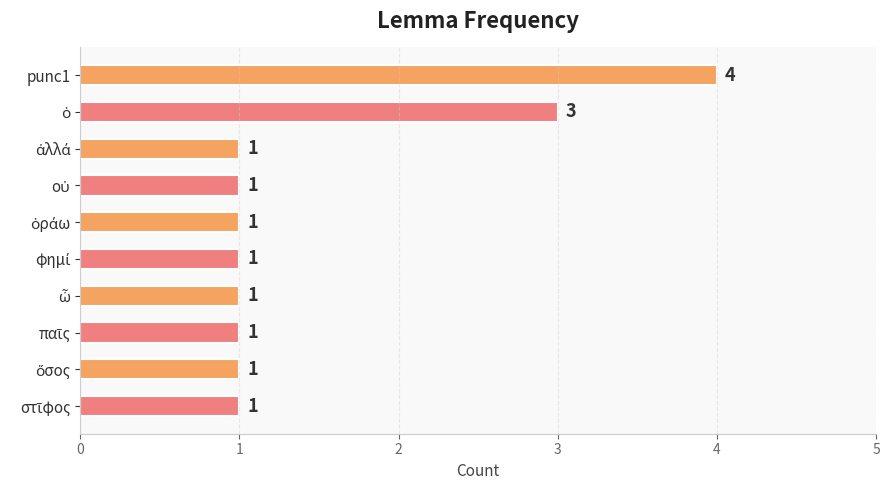

How many bars are there in total?

10